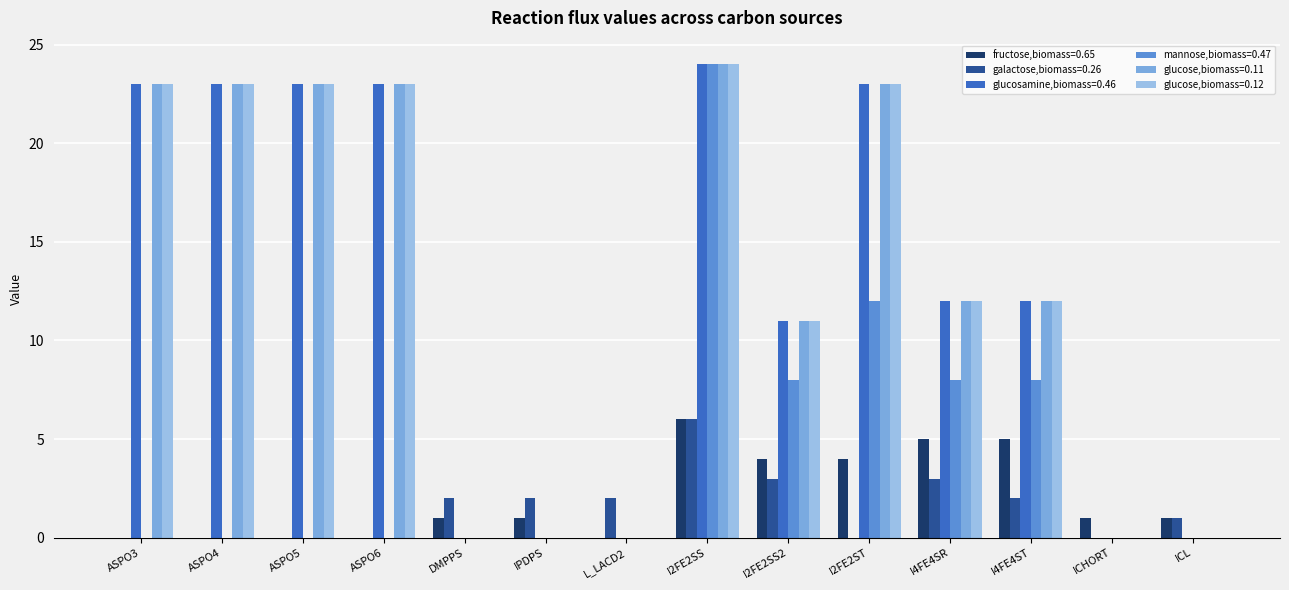

Rank the series by their maximum value, from lowest to highest.

fructose,biomass=0.65, galactose,biomass=0.26, glucosamine,biomass=0.46, mannose,biomass=0.47, glucose,biomass=0.11, glucose,biomass=0.12